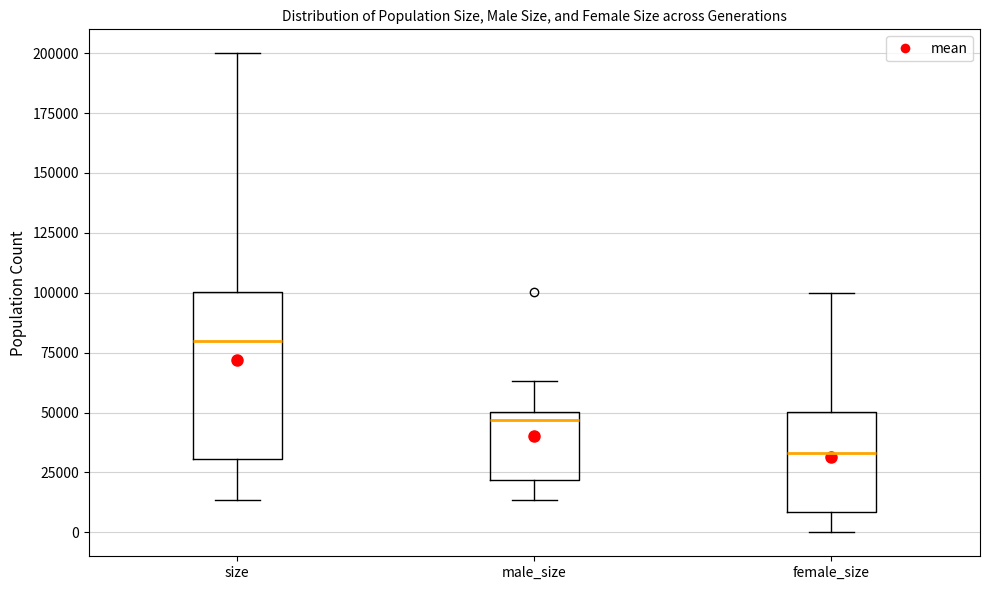

Comparing the boxes themselves (not the whiskers), which one is the tallest?

size